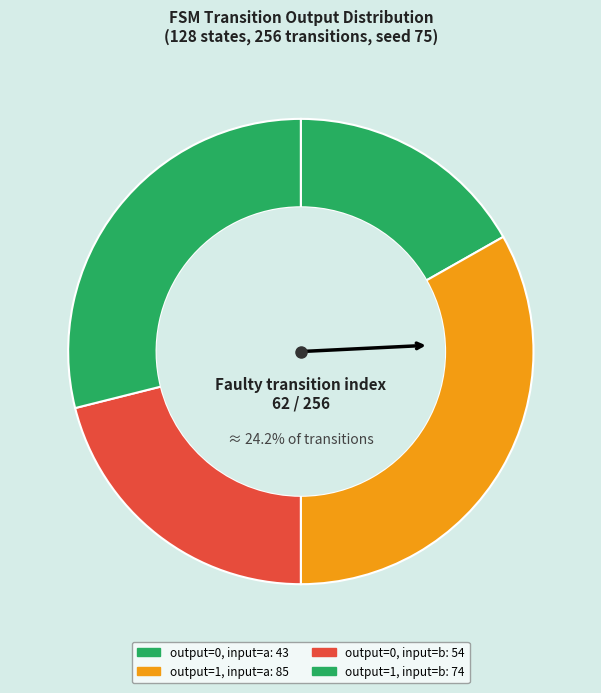

How many slices are in this pie chart?

4